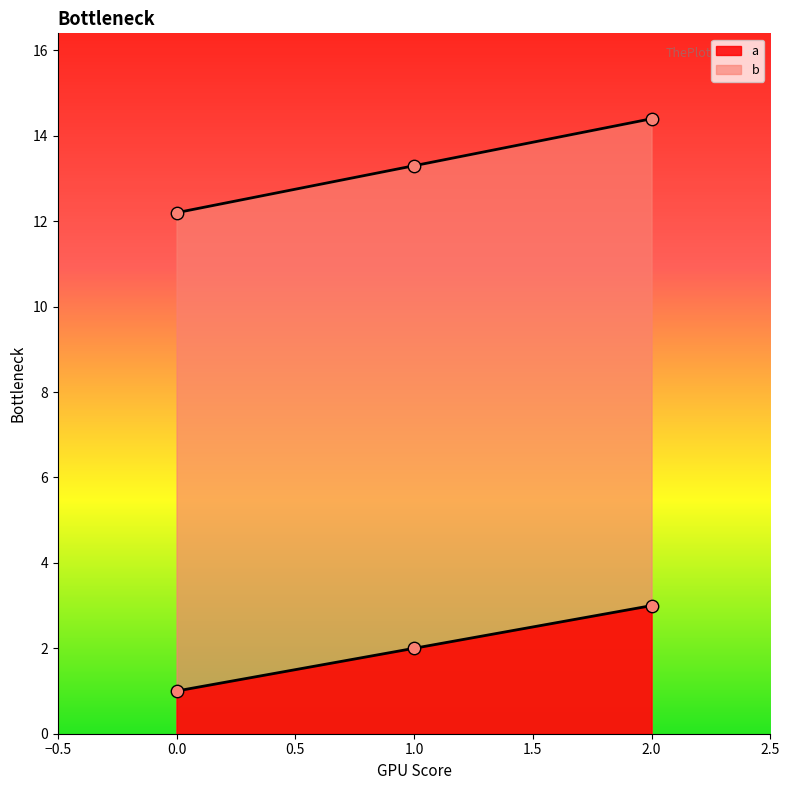

Which series reaches the minimum Y coordinate?

a